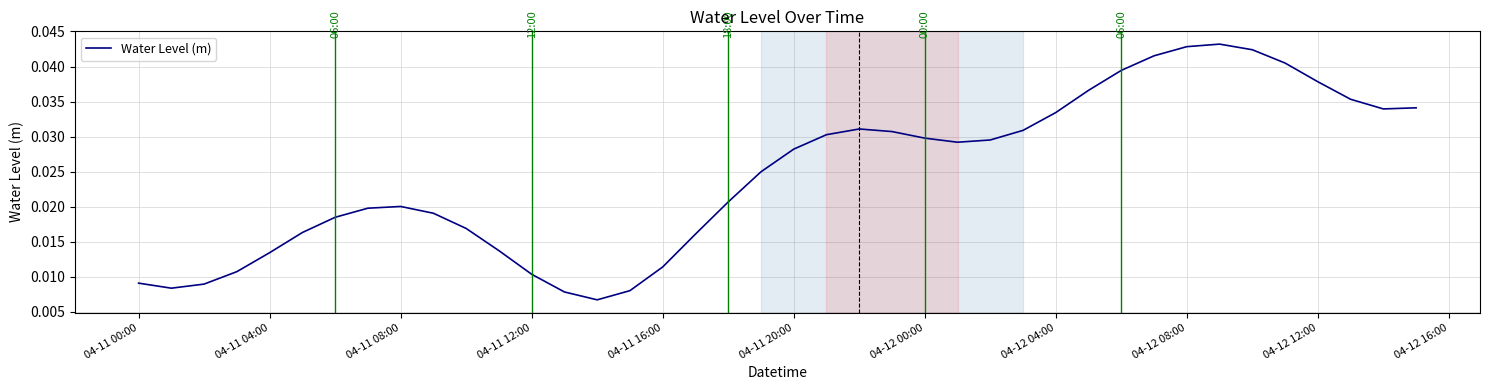

How many points are higher than both their immediate neighbors (excluding endpoints)?

3